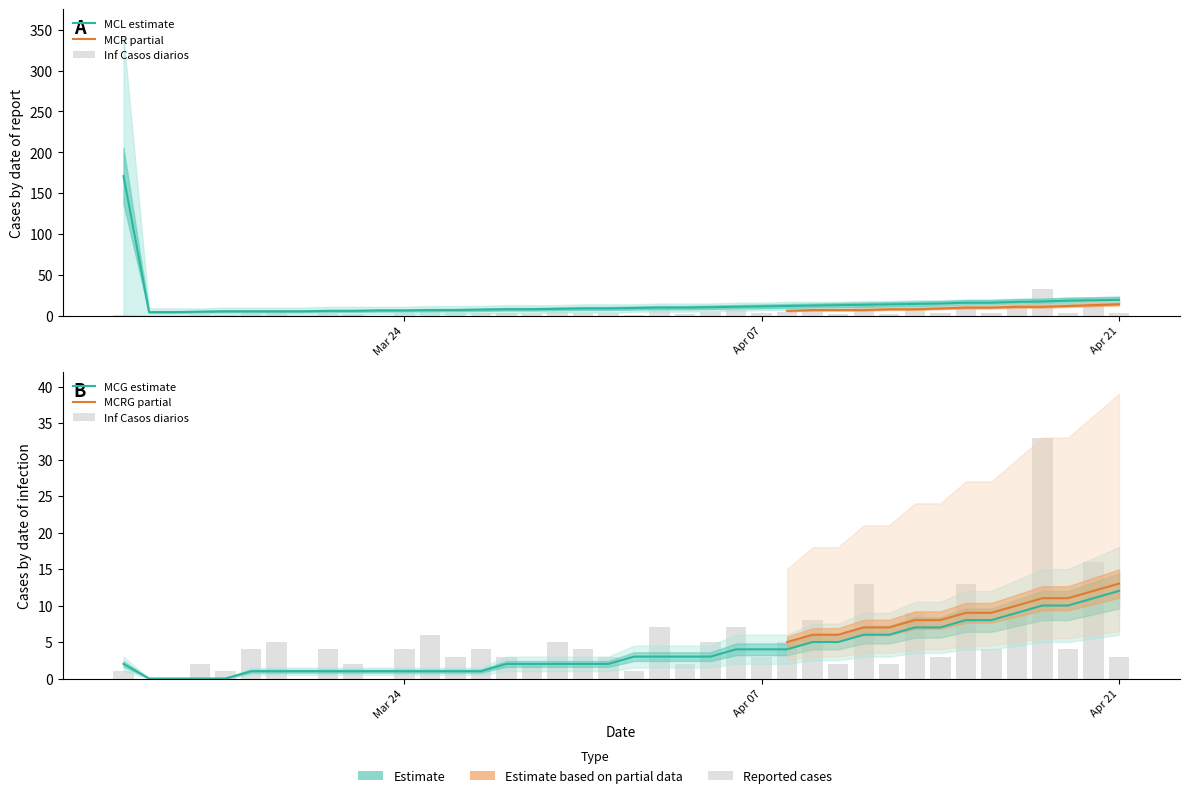

Is the value of MCLG at 33 greater than the value of MCL at 7?

Yes